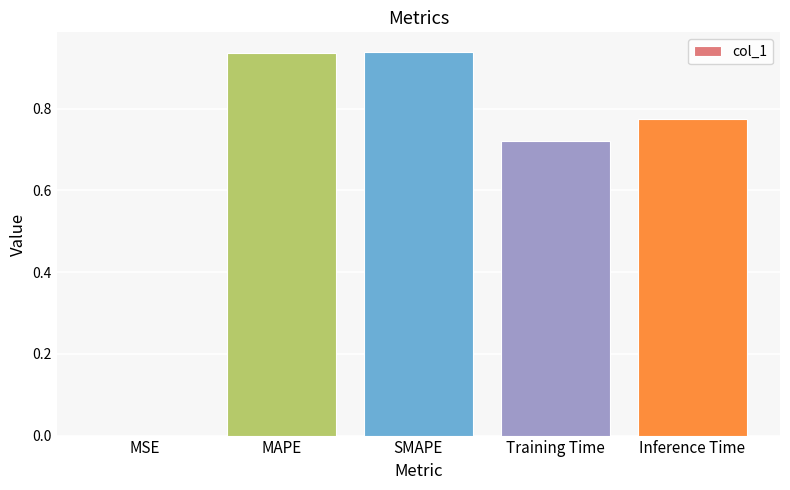

What is the sum of the values at SMAPE and MAPE?

1.9